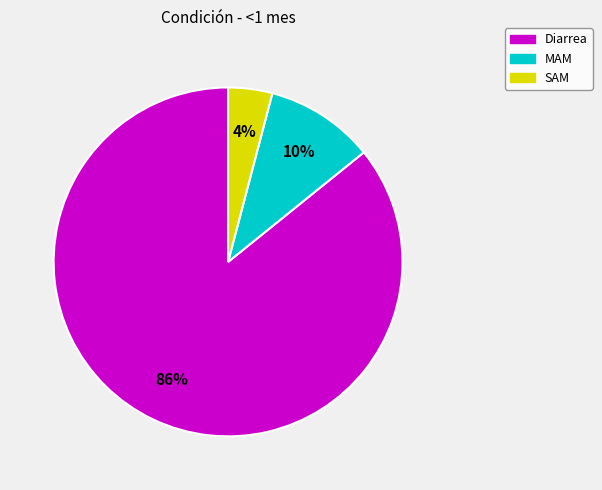

The Diarrea slice represents 80% of the pie. True or false?

False